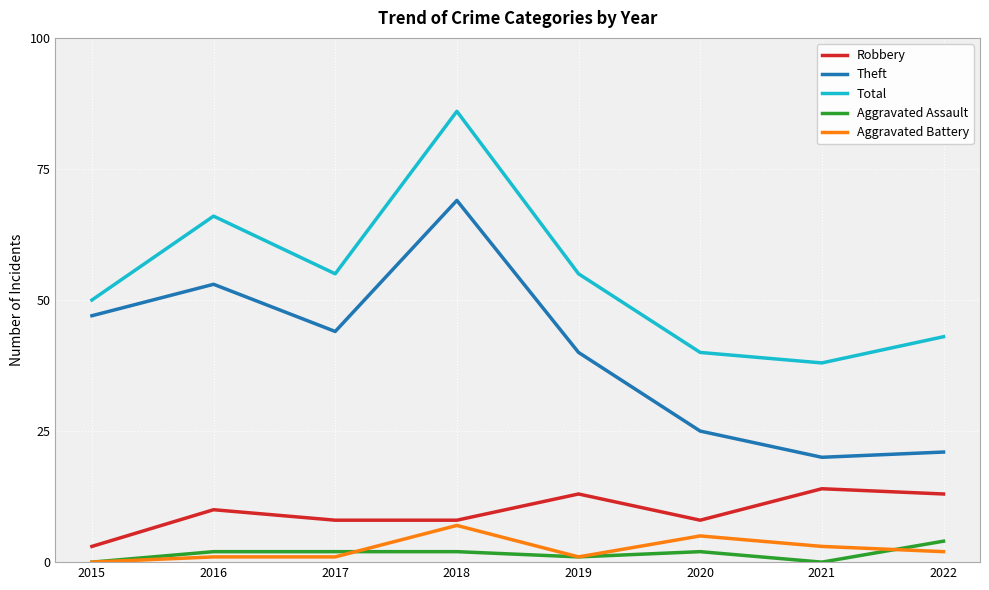

At which category does the chart reach its peak across all series?

2018